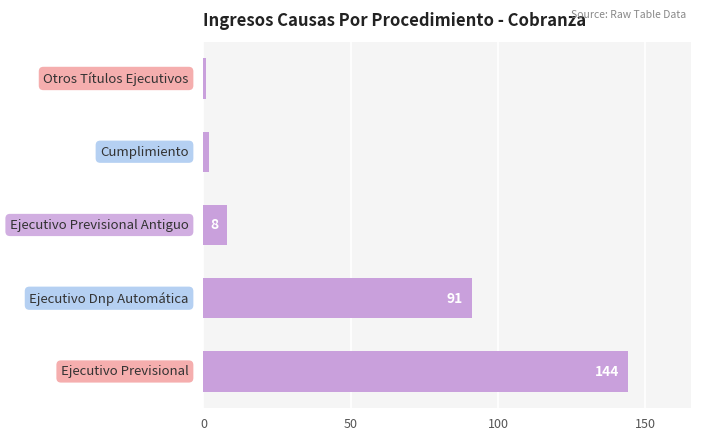

What is the sum of all values?

246